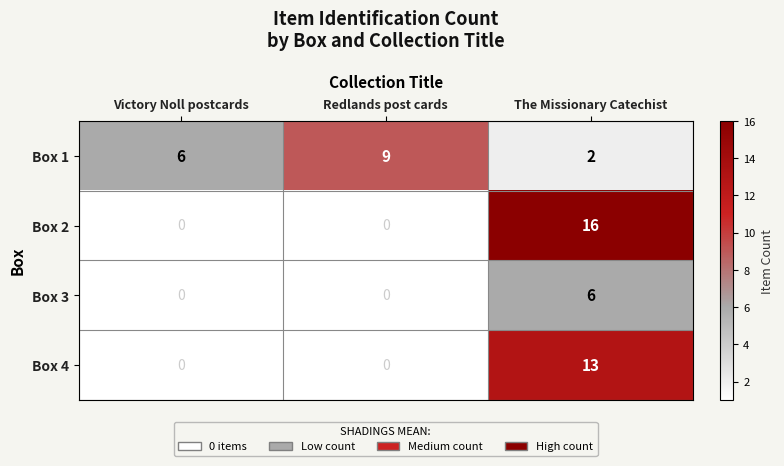

Between Victory Noll postcards and The Missionary Catechist, which is larger?

Victory Noll postcards